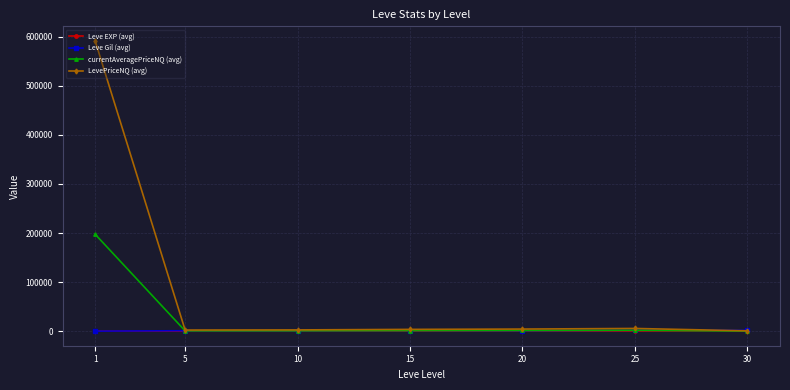

Which series has the widest spread of values?

LevePriceNQ (avg)